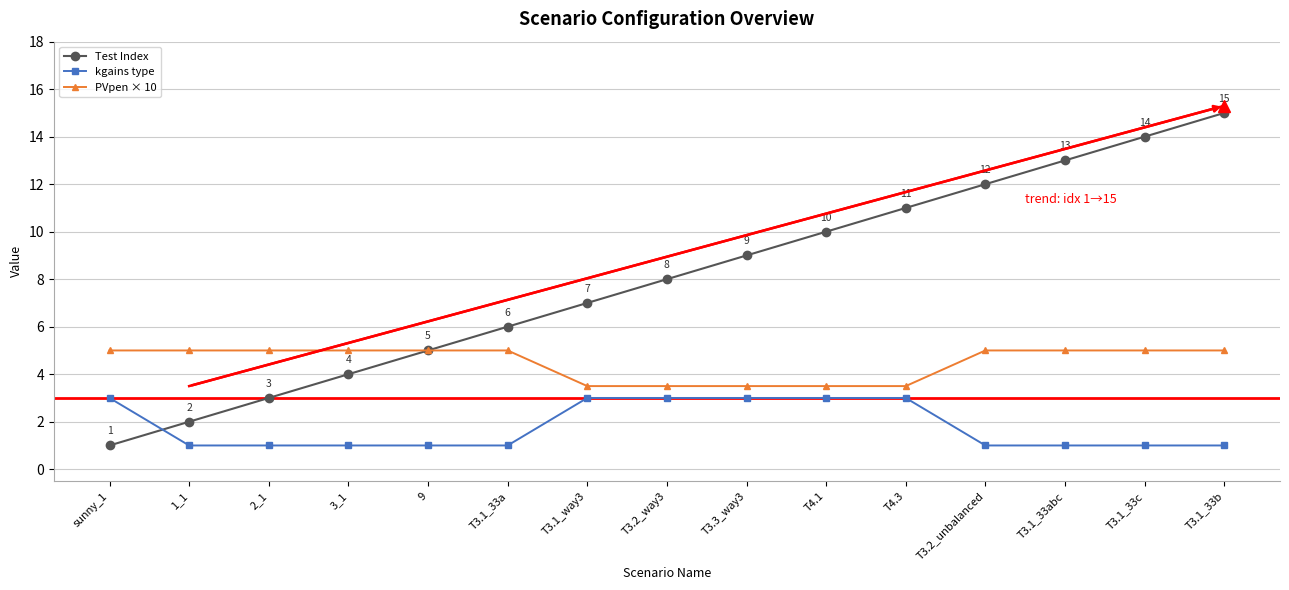

Is it true that Test Index equals 3.8 at T3.3_way3?

False